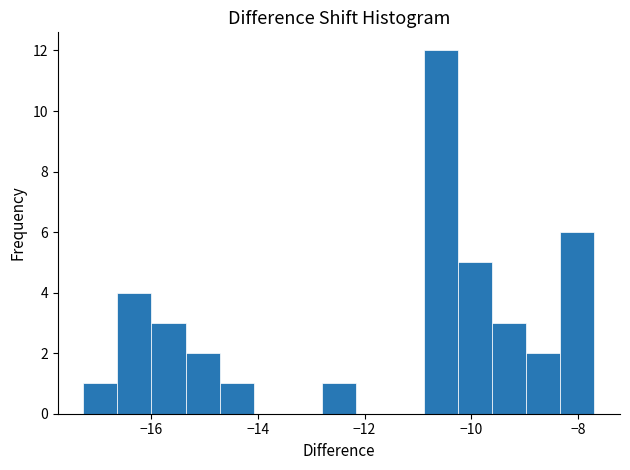

Read against the x-axis, roughly where is the centre of the tallest bar?

-10.6